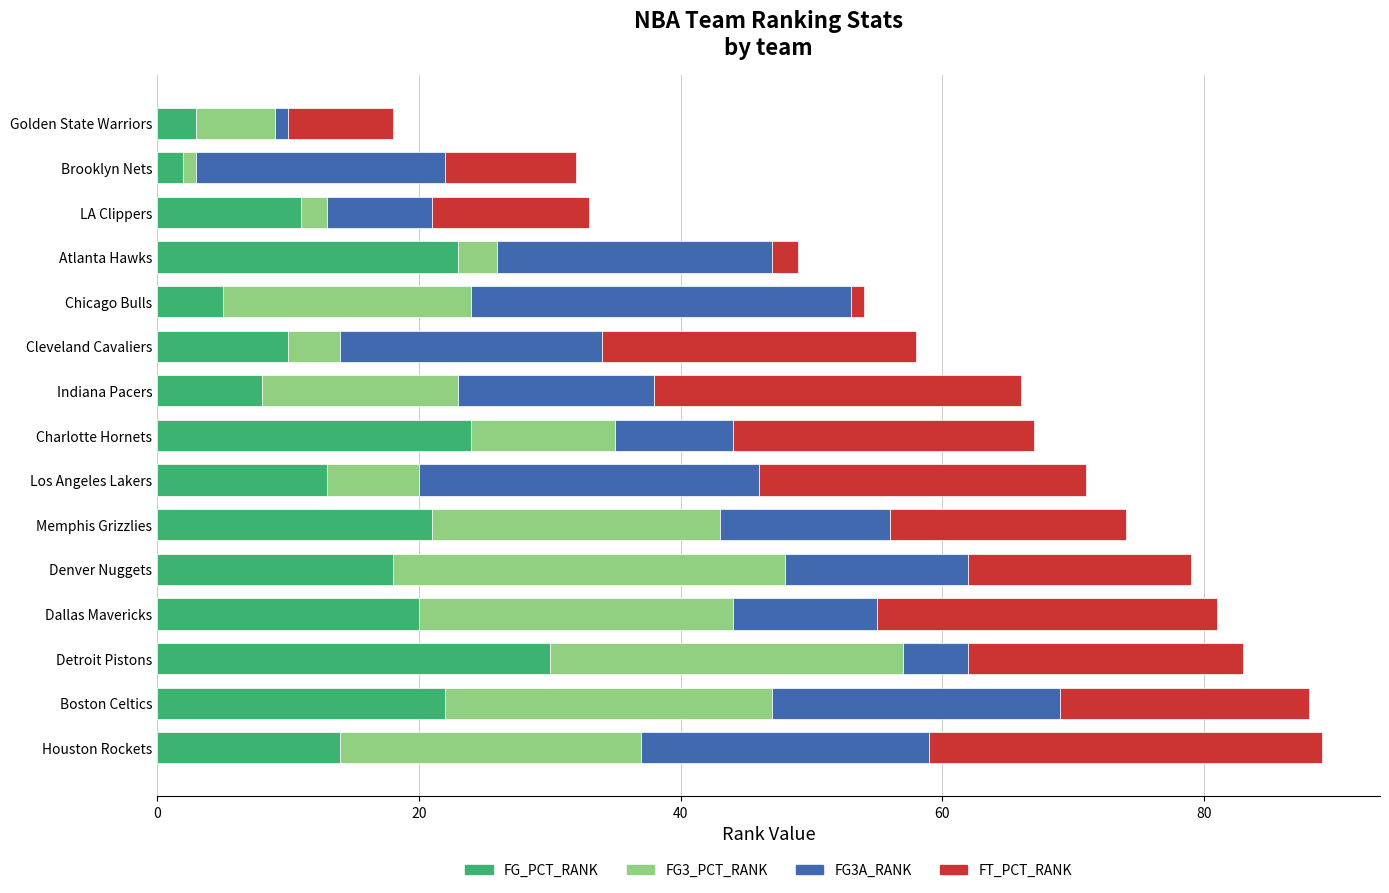

What is the sum of all FG_PCT_RANK values?

224